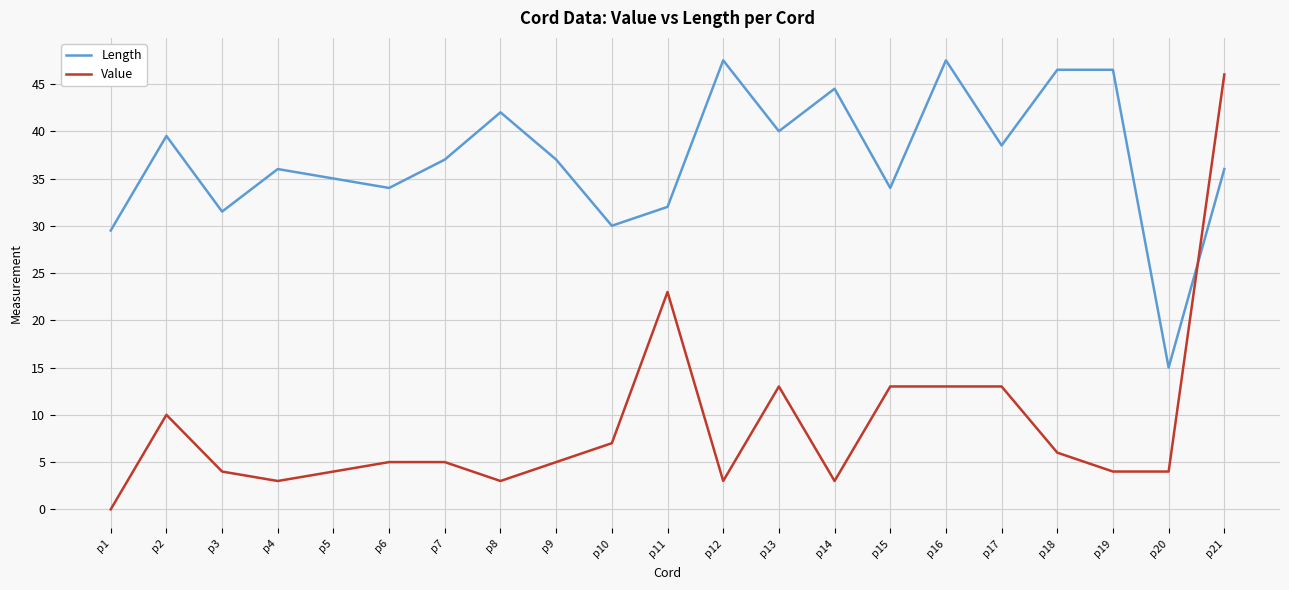

How many lines are shown in the chart?

2